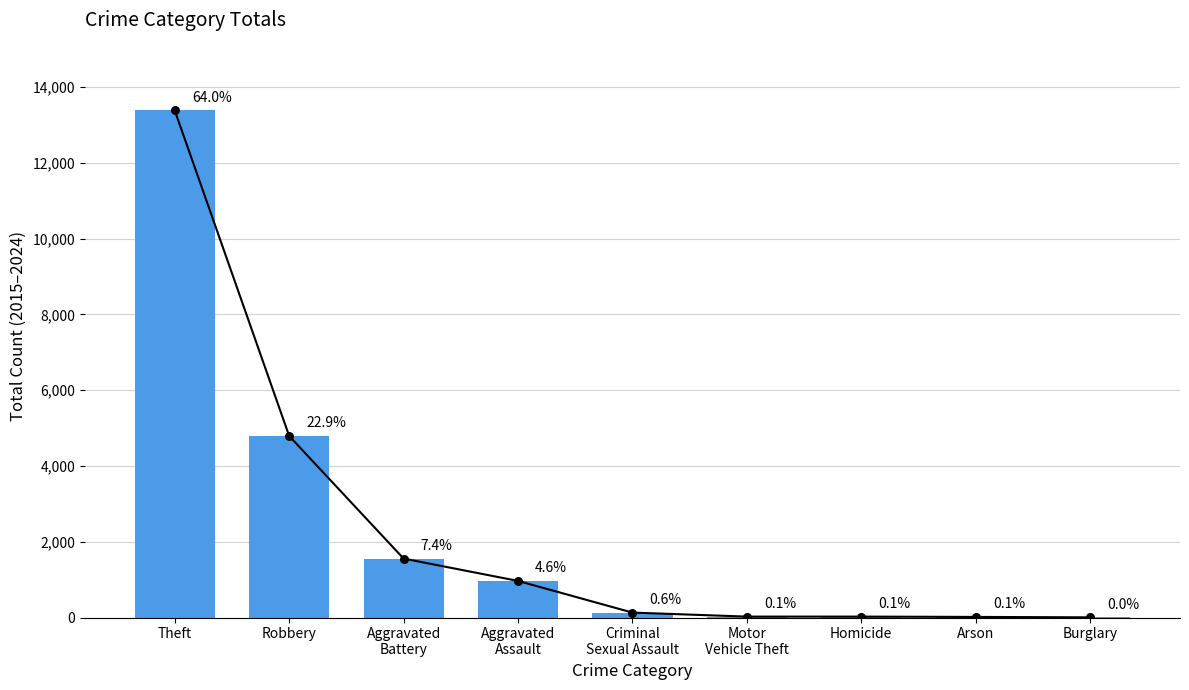

What is the change in value from Motor
Vehicle Theft to Arson?

-8